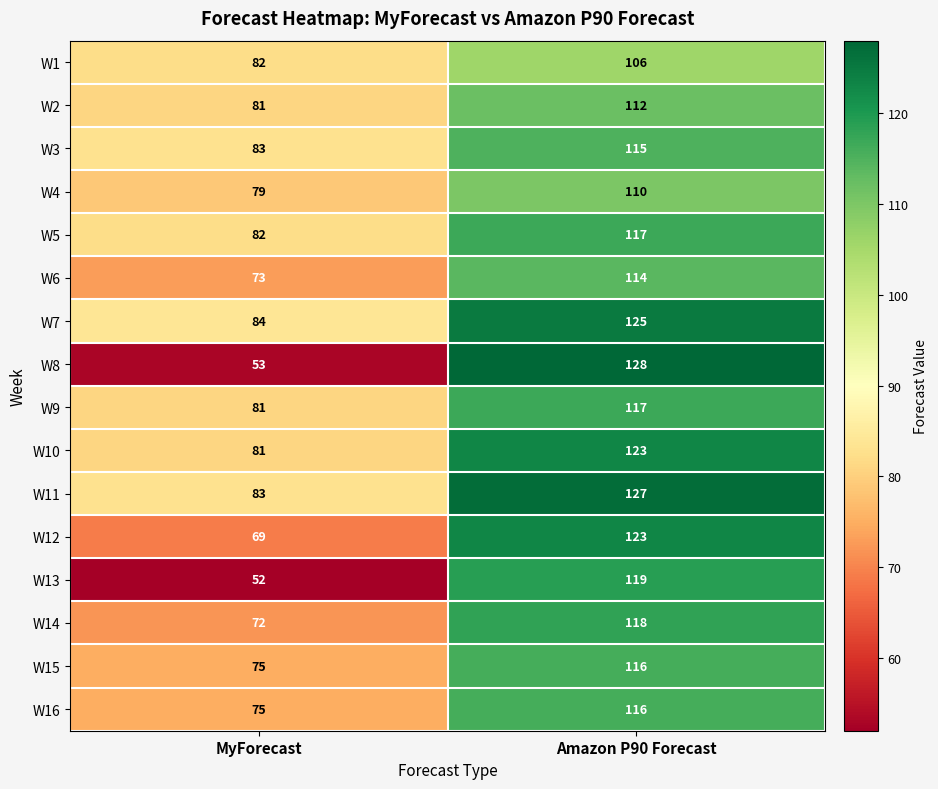

At which label does W1 reach its minimum?

MyForecast